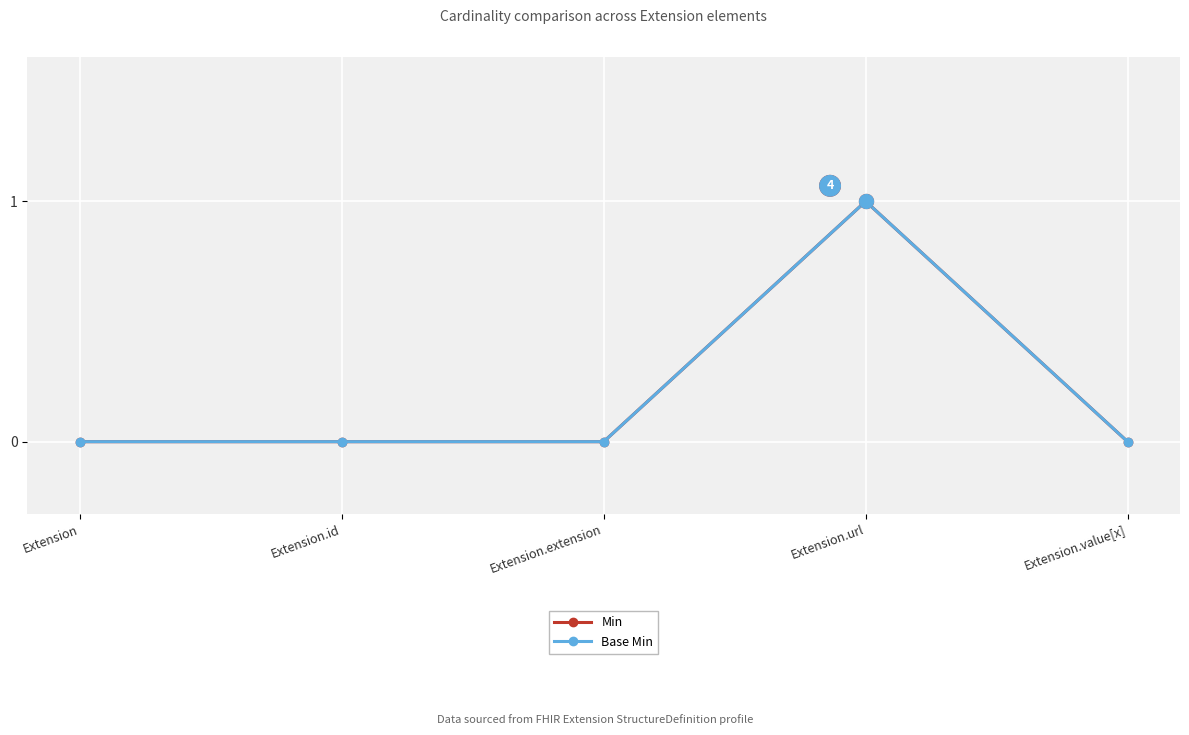

At which category does the chart reach its minimum across all series?

Extension